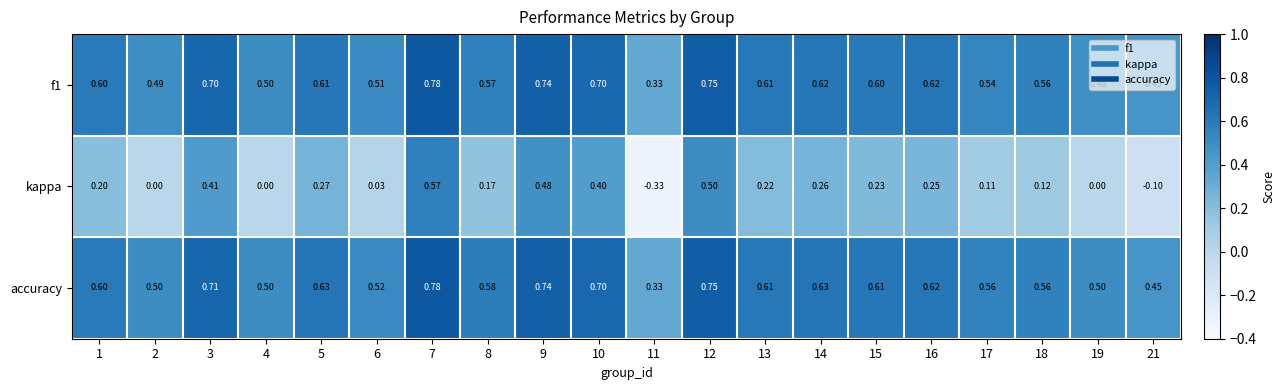

Which series changed the most between 3 and 15?

kappa